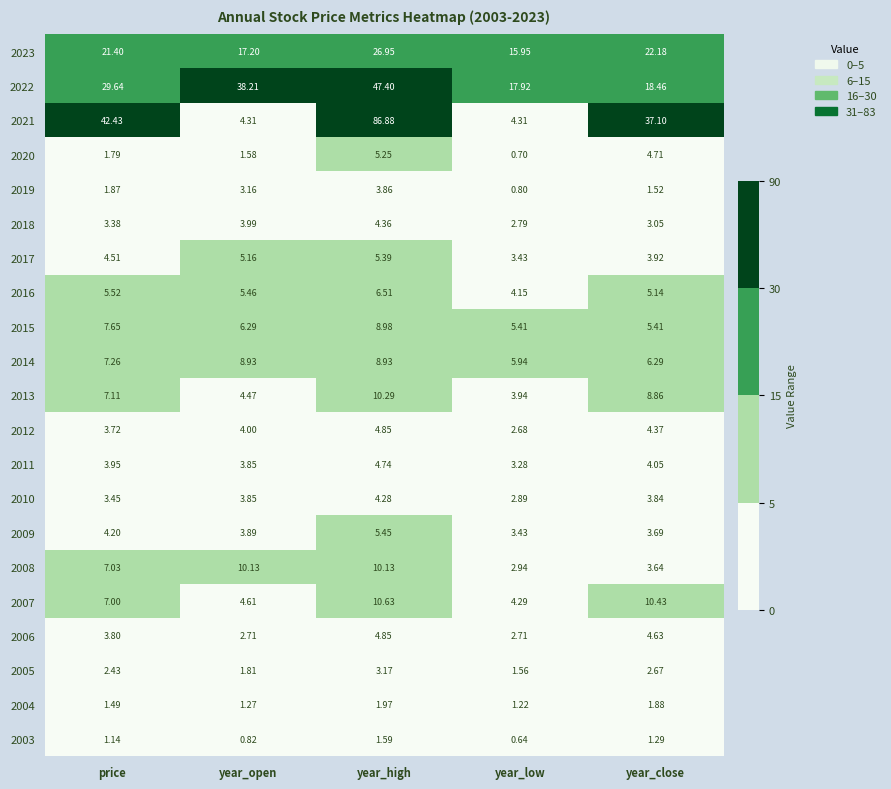

How many categories are shown in the chart?

5